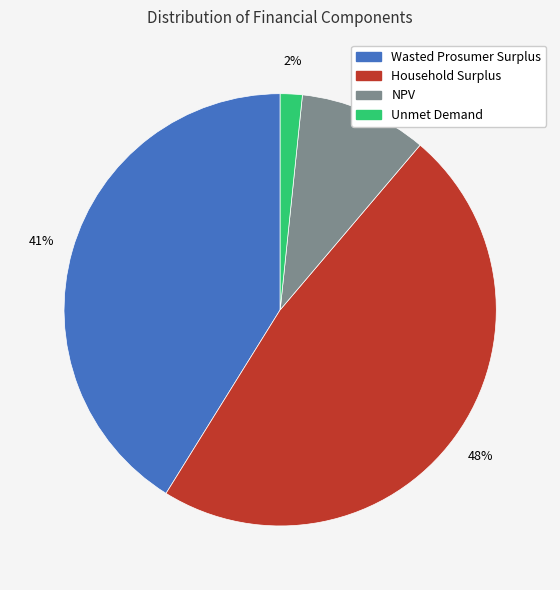

Does Household Surplus account for over 50% of the chart?

No